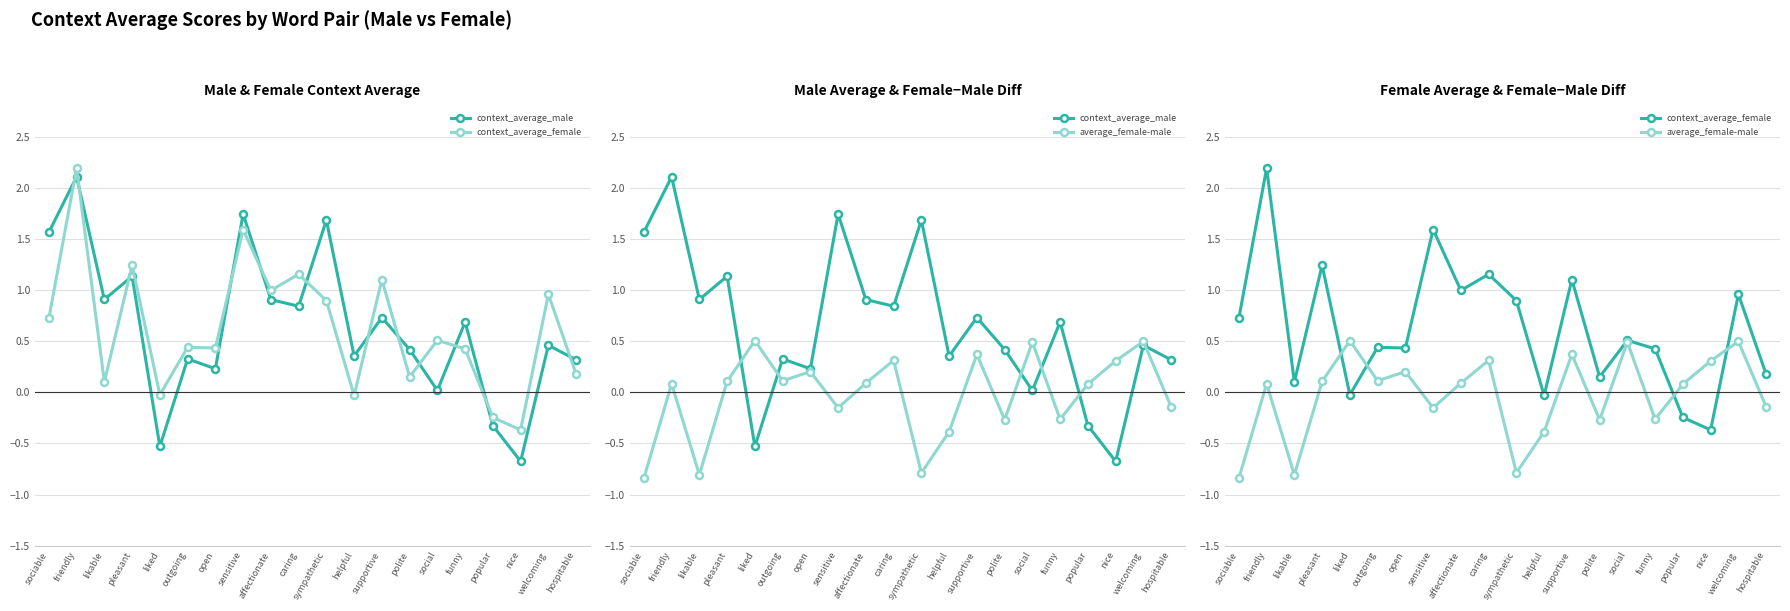

How many values in the context_average_male series exceed 0?

17